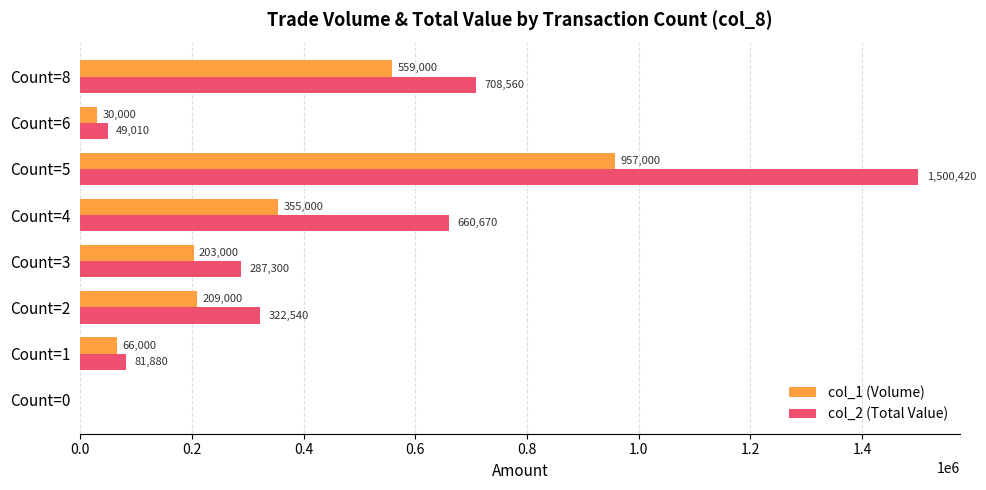

The col_1 (Volume) series shows 151278 at Count=4. True or false?

False